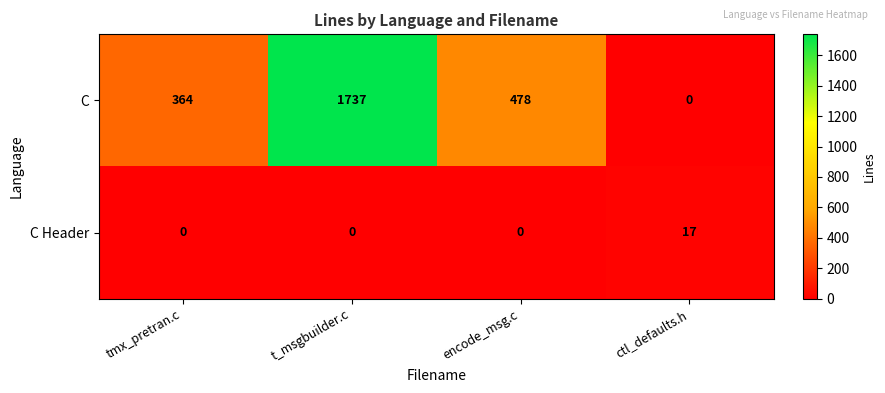

What is the total value across all series at t_msgbuilder.c?

1737